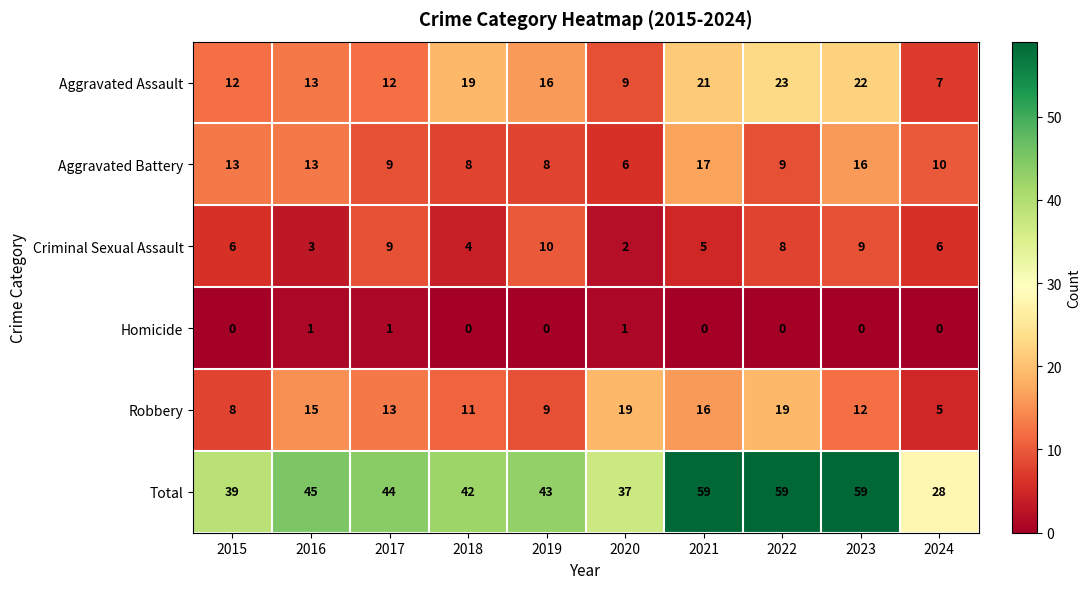

What is the maximum value shown in the chart?

59